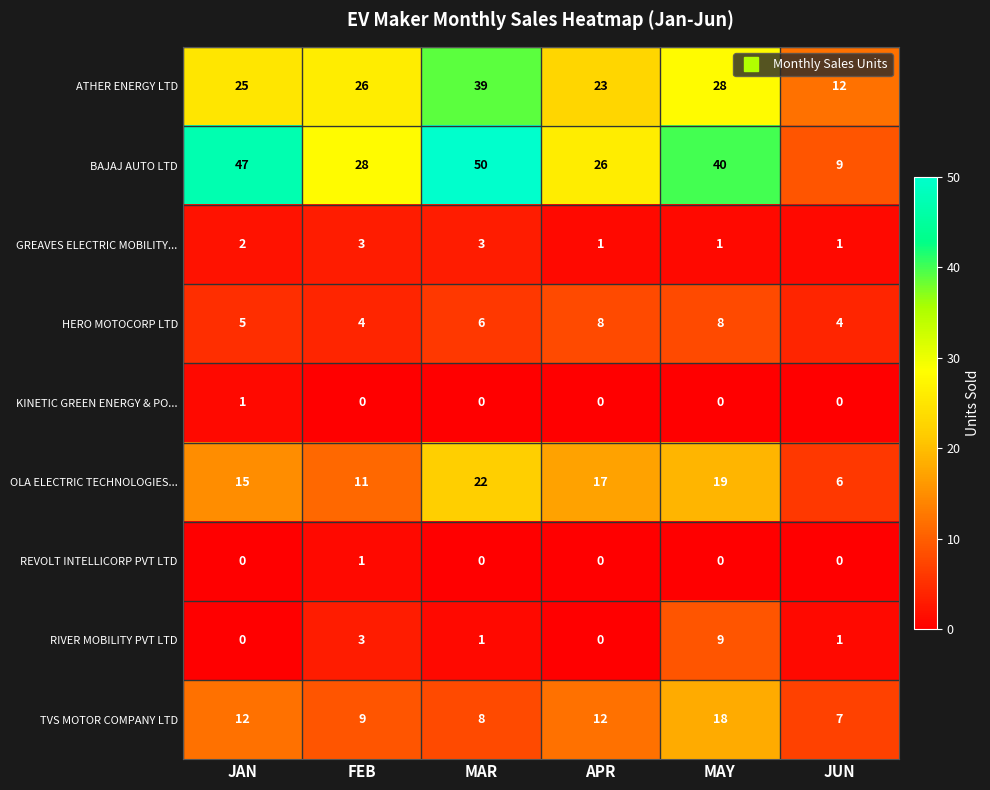

At which category is the sum across all series the highest?

MAR